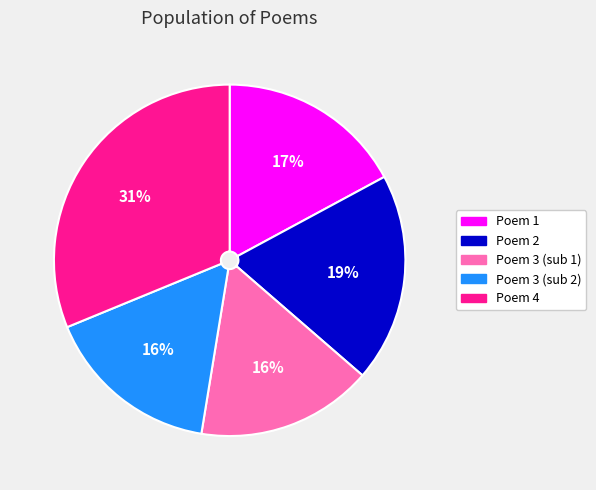

Is there a majority slice in this chart?

No